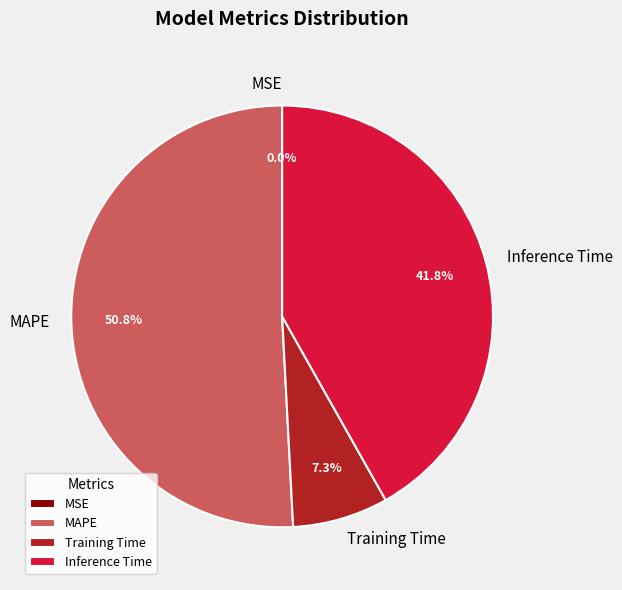

Does any single category account for the majority?

Yes